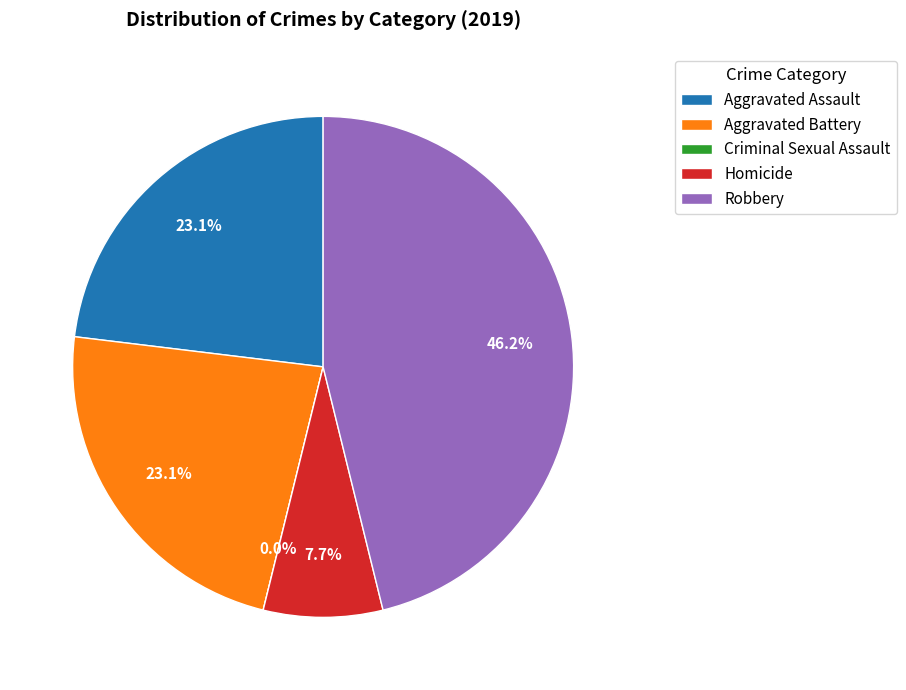

How many segments does this pie chart have?

5